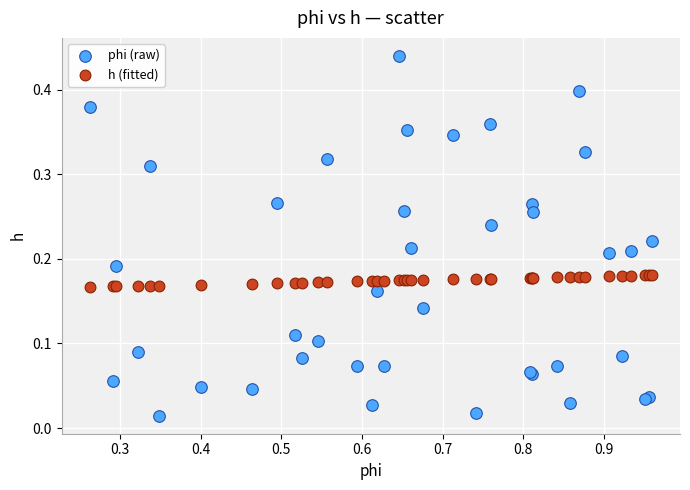

What are all the series names shown in the legend?

phi (raw), h (fitted)